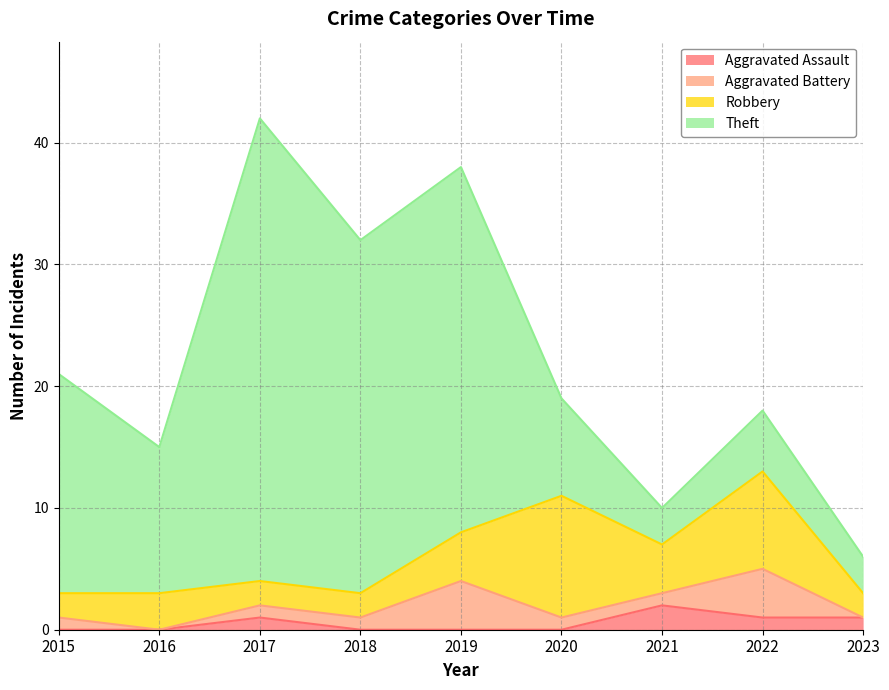

Is the value of Aggravated Assault at 2019 greater than the value of Theft at 2018?

No